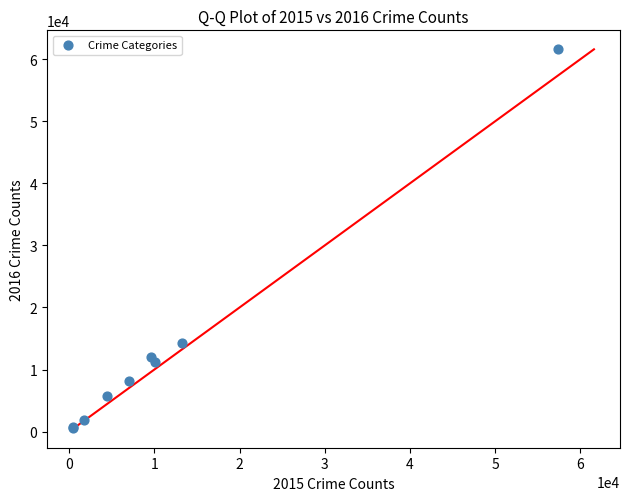

What Y value in the scatter plot is closest to 31068?

14289